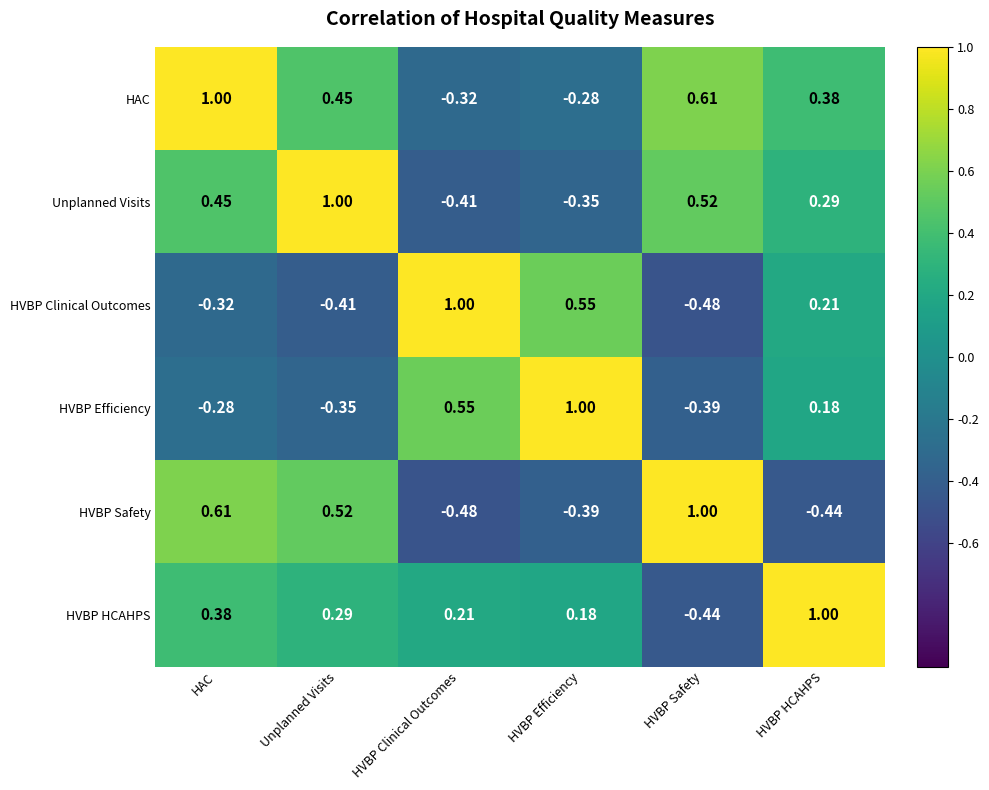

At how many categories does at least one series exceed 0?

6